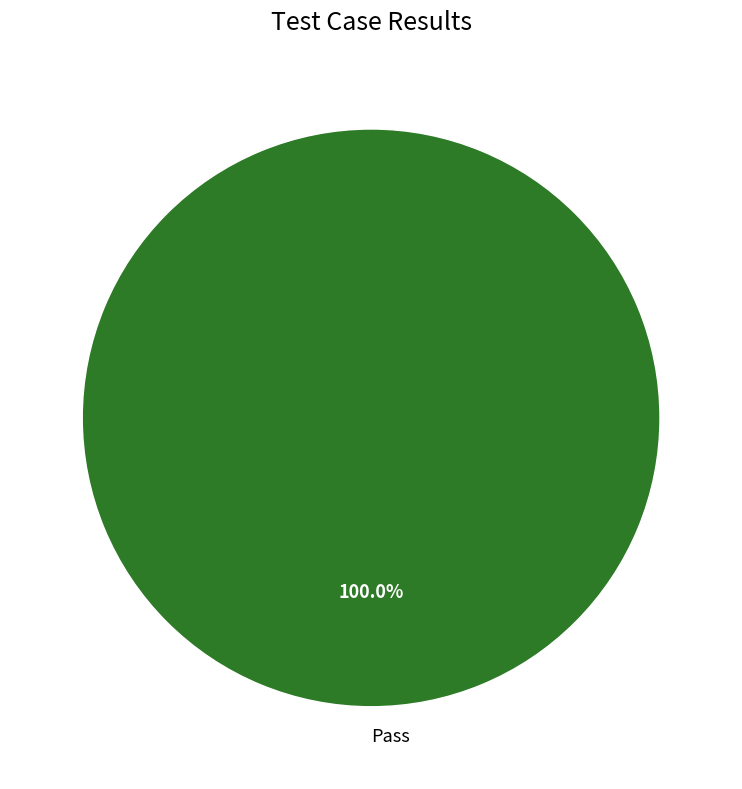

Rank the categories by value from highest to lowest.

Pass